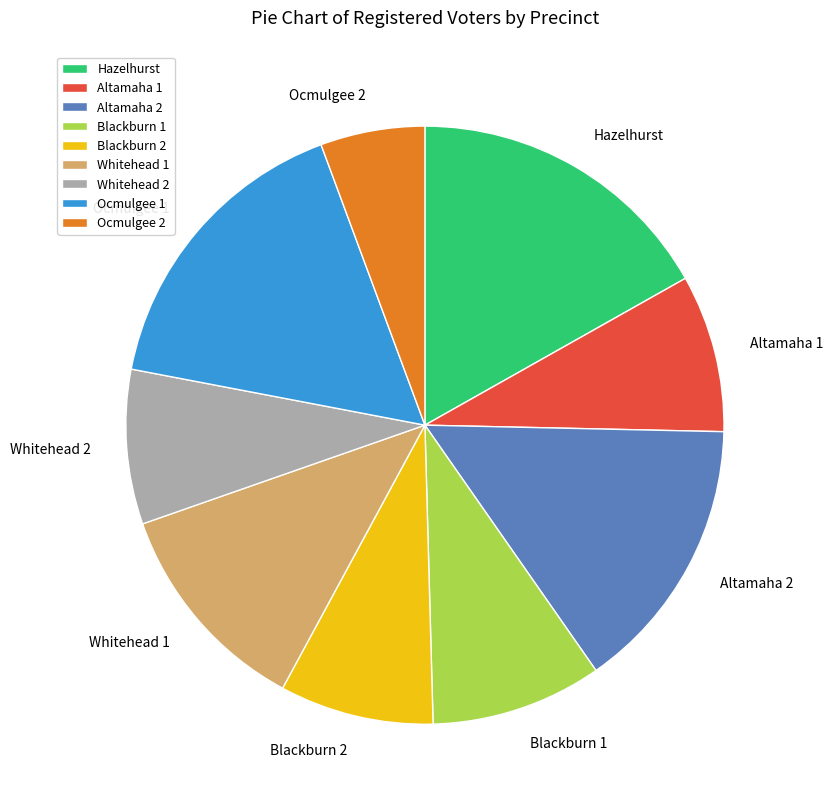

How many slices are in this pie chart?

9